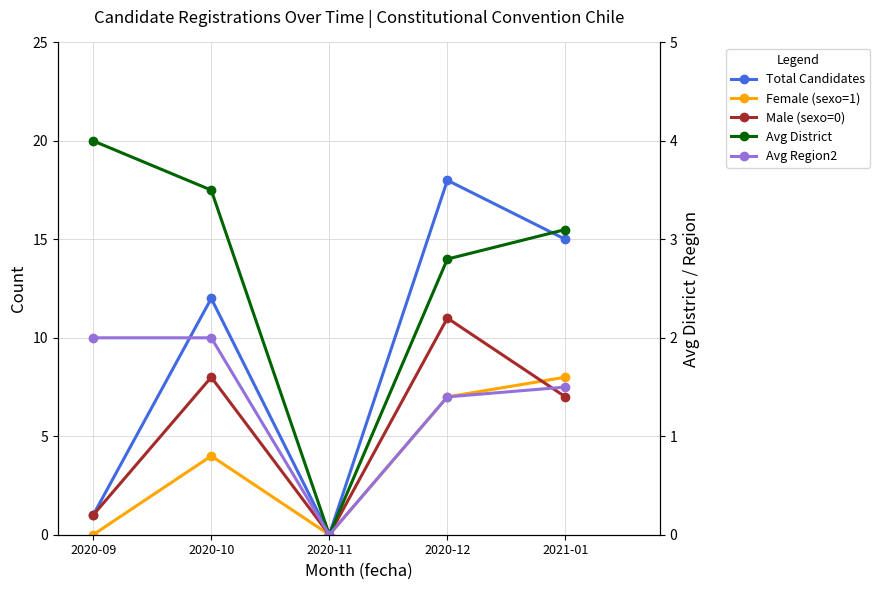

Where does the Total Candidates series first go above 12?

2020-12